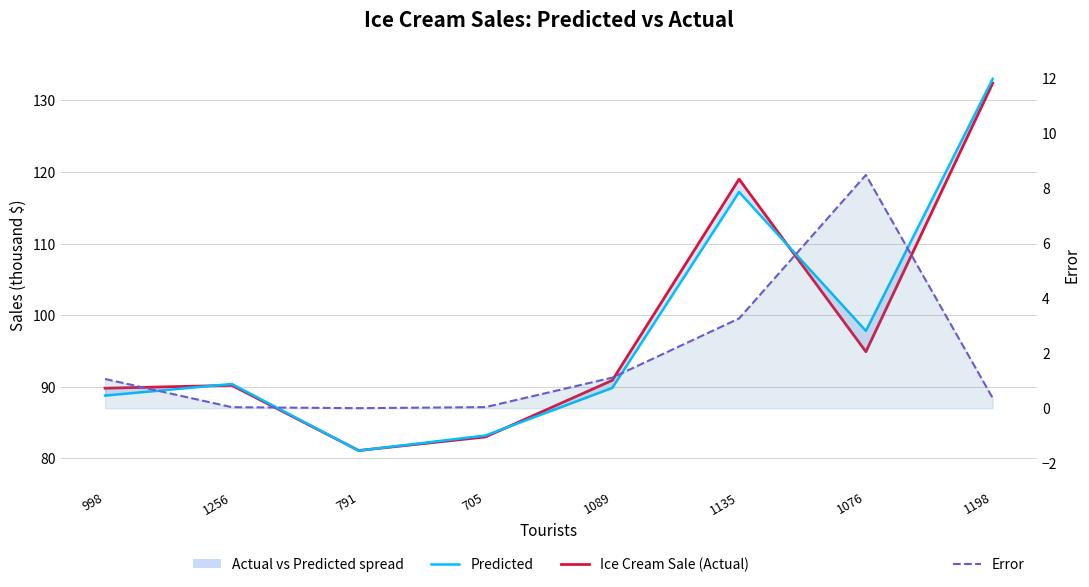

Reading left to right, transcribe all the data shown in this chart.

Ice Cream Sale (Actual): 998=89.8	1256=90.2	791=81.1	705=83.0	1089=90.9	1135=119.0	1076=94.9	1198=132.4
Predicted: 998=88.8	1256=90.4	791=81.1	705=83.2	1089=89.8	1135=117.2	1076=97.8	1198=133.0
Error: 998=1.1	1256=0.0	791=0.0	705=0.0	1089=1.1	1135=3.3	1076=8.5	1198=0.4